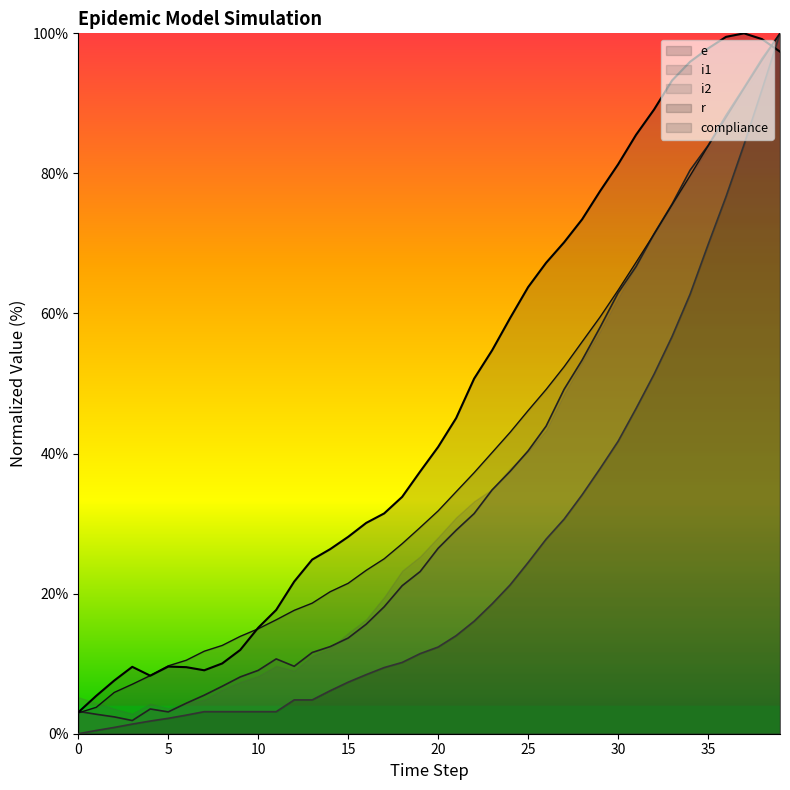

Reading right to left, extract all data points from this chart.

e: 39=97.4	38=99.2	37=100.0	36=99.5	35=97.8	34=95.9	33=93.3	32=89.1	31=85.5	30=81.3	29=77.5	28=73.4	27=70.2	26=67.2	25=63.8	24=59.3	23=54.7	22=50.7	21=45.1	20=40.9	19=37.4	18=33.8	17=31.5	16=30.1	15=28.1	14=26.4	13=24.9	12=21.7	11=17.7	10=15.1	9=12.0	8=10.0	7=9.1	6=9.5	5=9.6	4=8.3	3=9.6	2=7.6	1=5.4	0=3.1
i1: 39=100.0	38=96.4	37=92.3	36=88.3	35=84.0	34=80.5	33=75.6	32=71.4	31=66.7	30=62.9	29=58.0	28=53.3	27=49.2	26=43.9	25=40.4	24=37.5	23=34.8	22=31.4	21=29.0	20=26.5	19=23.2	18=21.1	17=18.1	16=15.6	15=13.7	14=12.4	13=11.6	12=9.6	11=10.7	10=9.0	9=8.1	8=6.8	7=5.5	6=4.4	5=3.1	4=3.5	3=1.9	2=2.4	1=2.8	0=3.2
i2: 39=100.0	38=96.1	37=92.1	36=88.0	35=83.9	34=79.7	33=75.5	32=71.3	31=67.3	30=63.3	29=59.5	28=56.0	27=52.4	26=49.1	25=46.1	24=43.0	23=40.1	22=37.3	21=34.5	20=31.8	19=29.4	18=27.1	17=25.0	16=23.3	15=21.5	14=20.3	13=18.6	12=17.6	11=16.3	10=15.0	9=13.9	8=12.6	7=11.8	6=10.5	5=9.7	4=8.3	3=7.1	2=5.9	1=3.8	0=3.0
r: 39=100.0	38=92.0	37=84.1	36=76.7	35=69.8	34=62.7	33=56.7	32=51.3	31=46.4	30=41.7	29=37.9	28=34.1	27=30.6	26=27.8	25=24.4	24=21.2	23=18.5	22=16.1	21=14.0	20=12.4	19=11.4	18=10.2	17=9.4	16=8.4	15=7.4	14=6.1	13=4.8	12=4.8	11=3.1	10=3.1	9=3.1	8=3.1	7=3.1	6=2.7	5=2.2	4=1.8	3=1.4	2=0.9	1=0.5	0=0.0